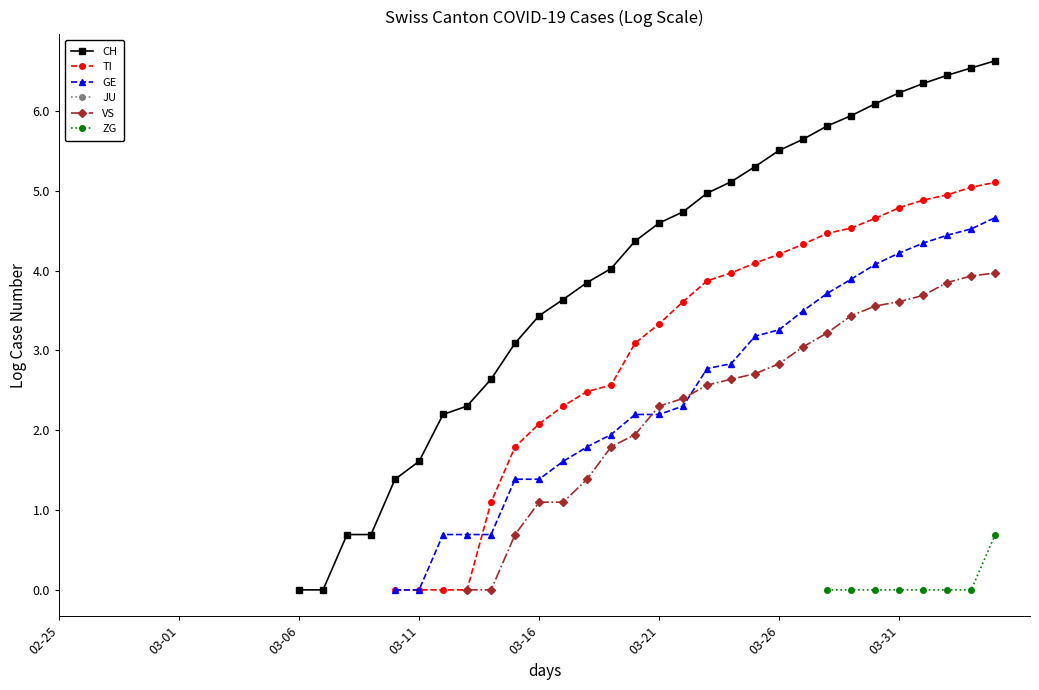

True or false: GE and ZG intersect in this chart.

False